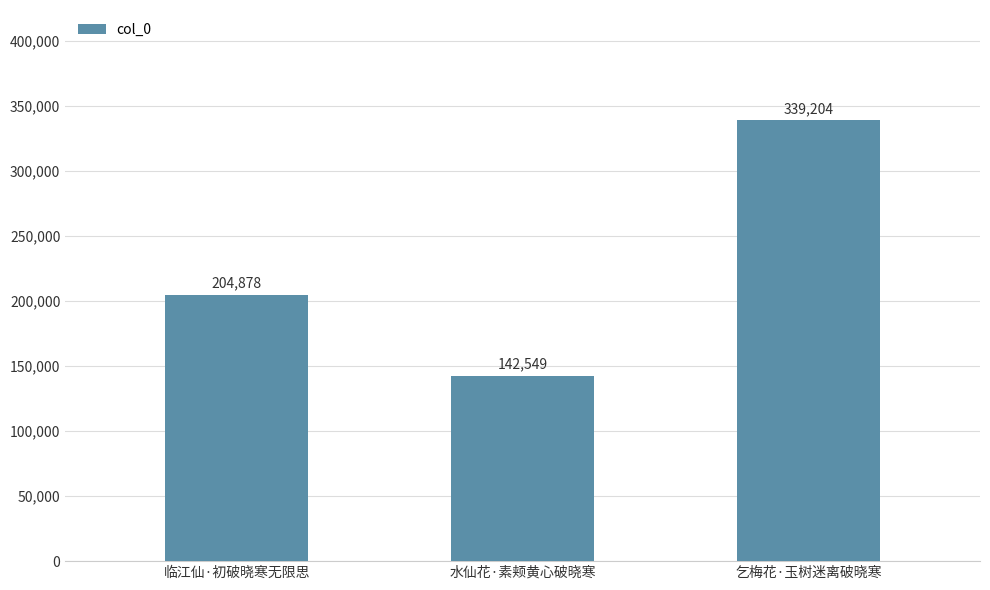

Reading left to right, what are all the values shown in this chart?

204878	142549	339204